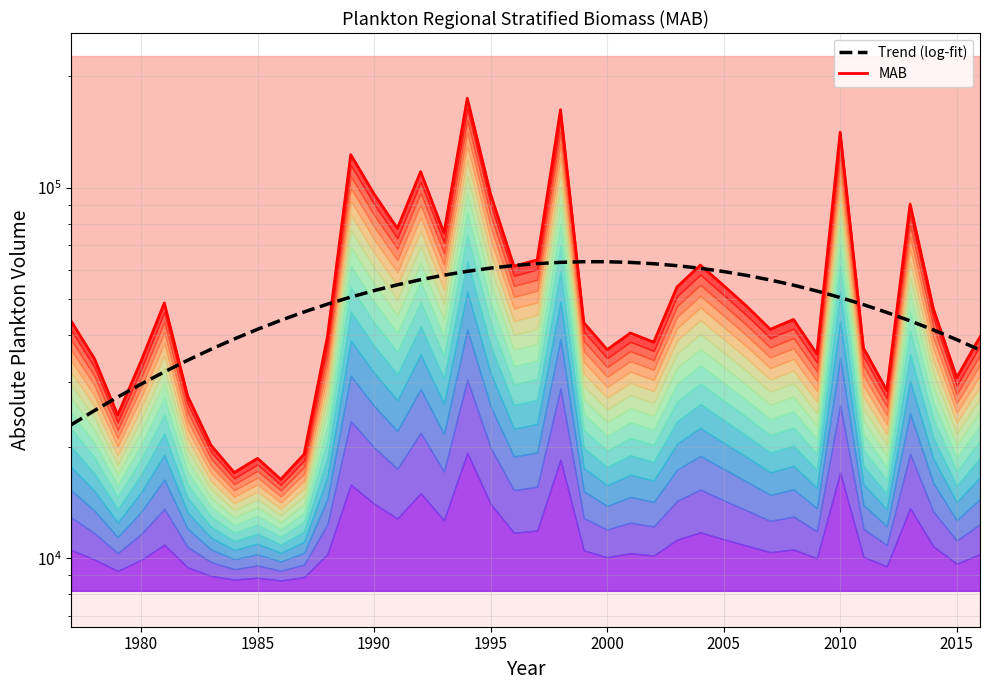

What position from the right is 2000?

17